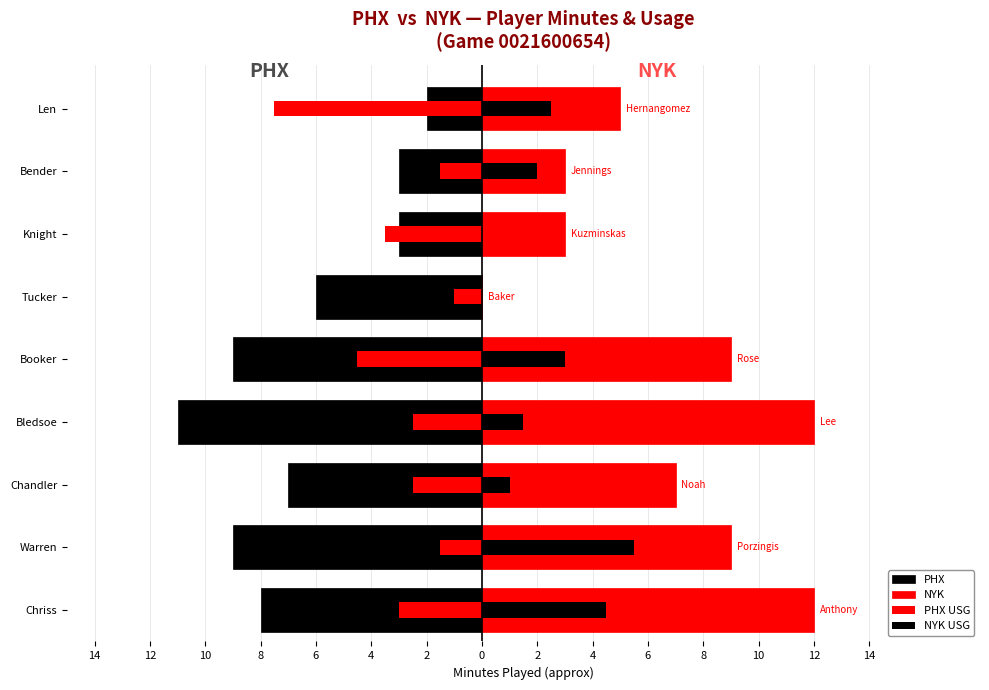

What is the spread (max minus min) of values at Chriss?

20.0